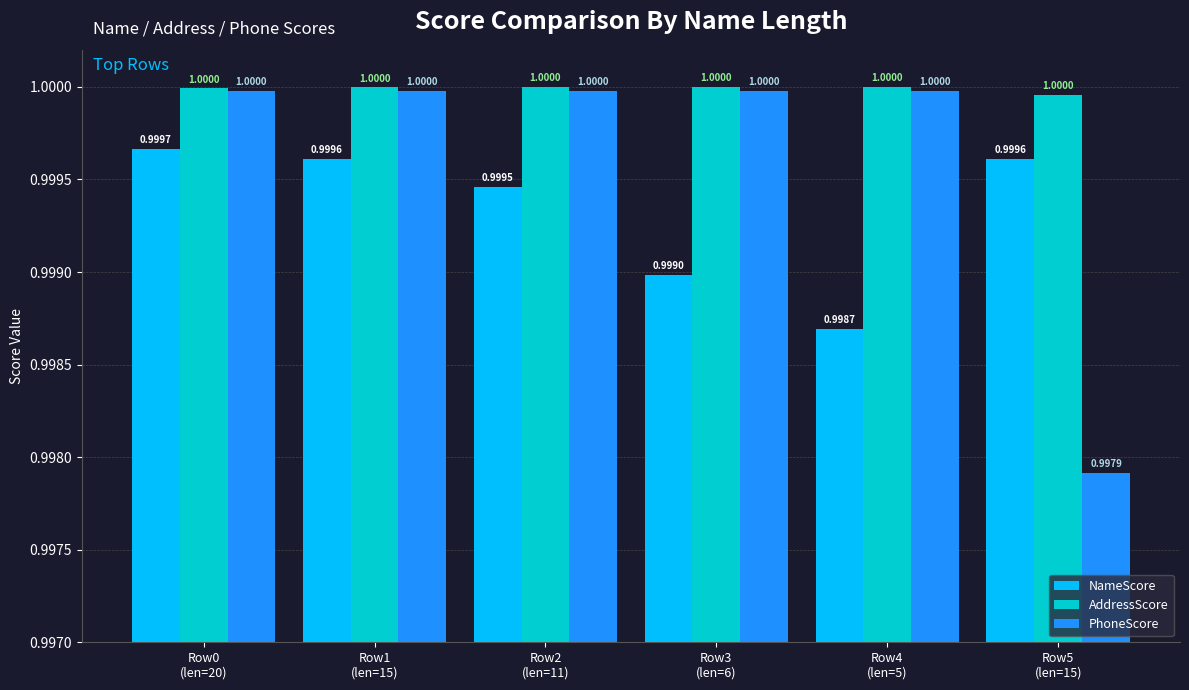

What is the sum of all PhoneScore values?

6.0